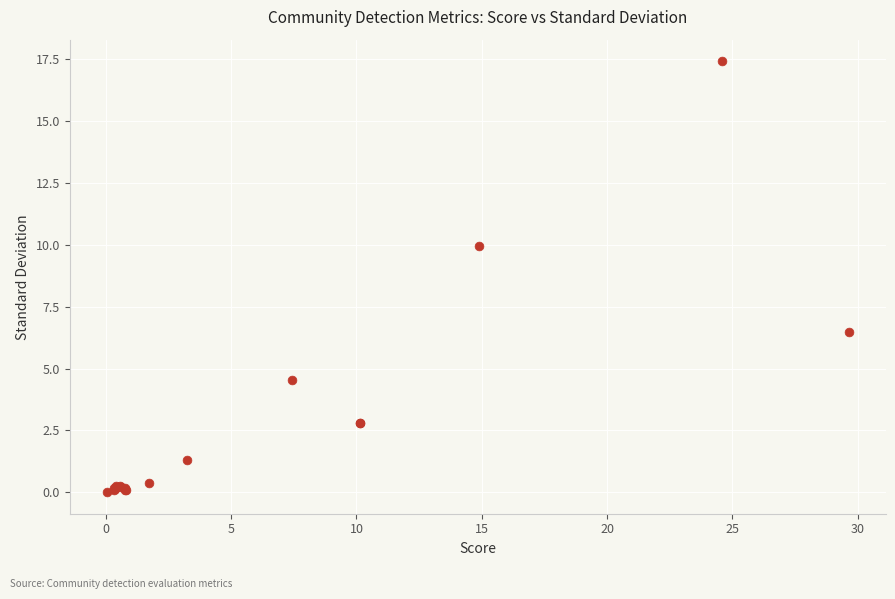

What Y value in the scatter plot is closest to 8?

6.5